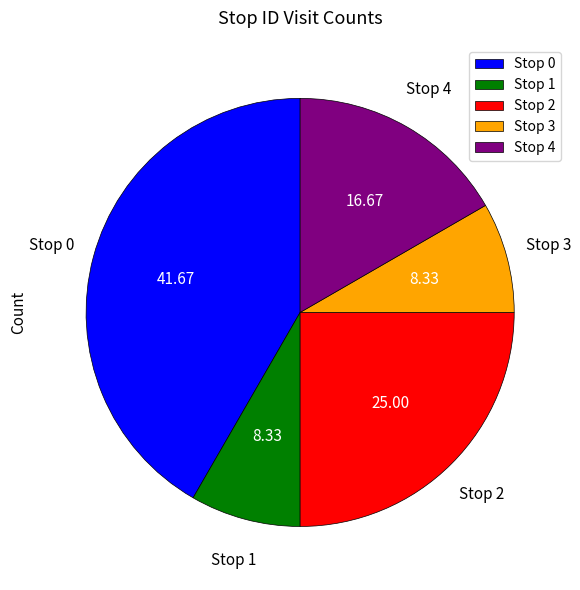

Does Stop 2 represent more than half of the total?

No